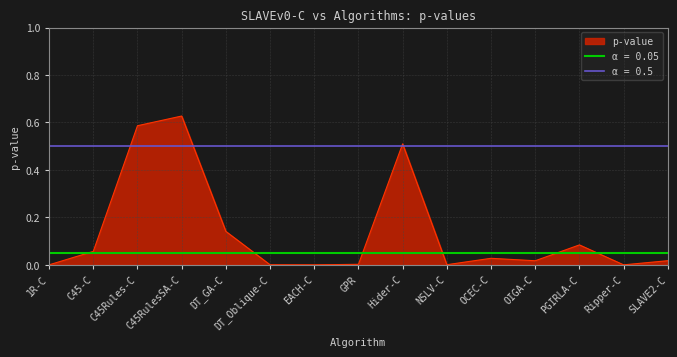

True or false: p-value has a value of 0.0 at NSLV-C.

True